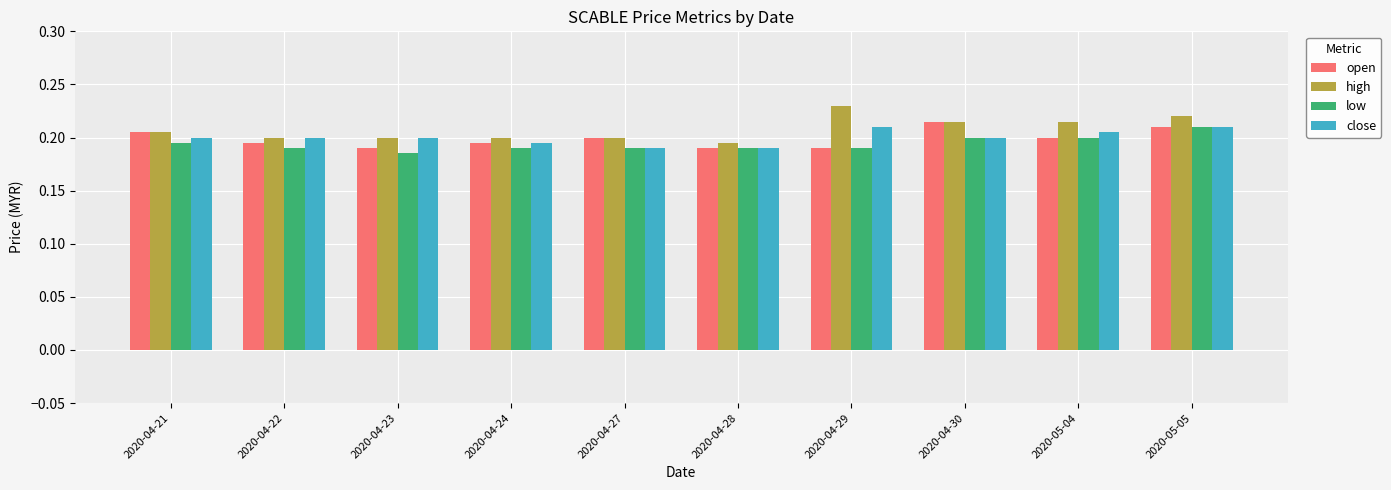

What is the sum of all close values?

2.0